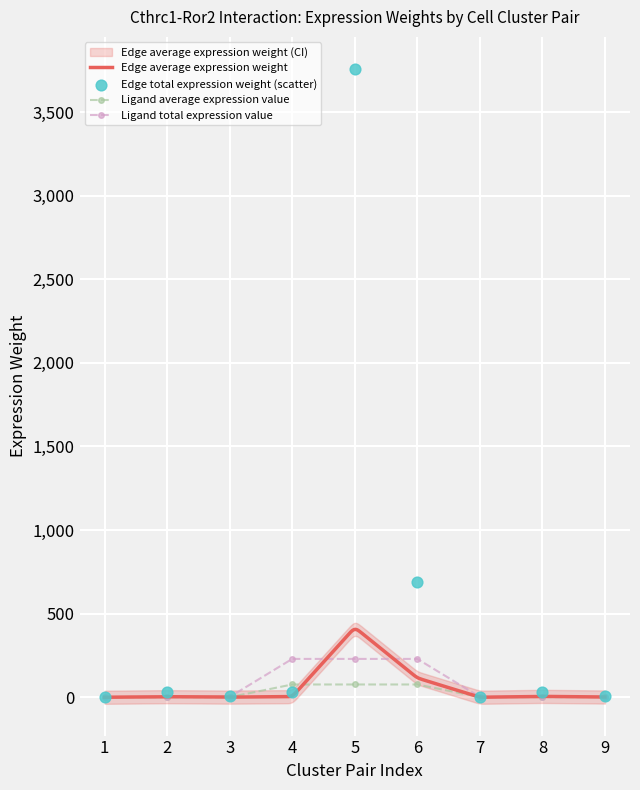

The value of Ligand total expression value at 4 is 229.5. True or false?

True